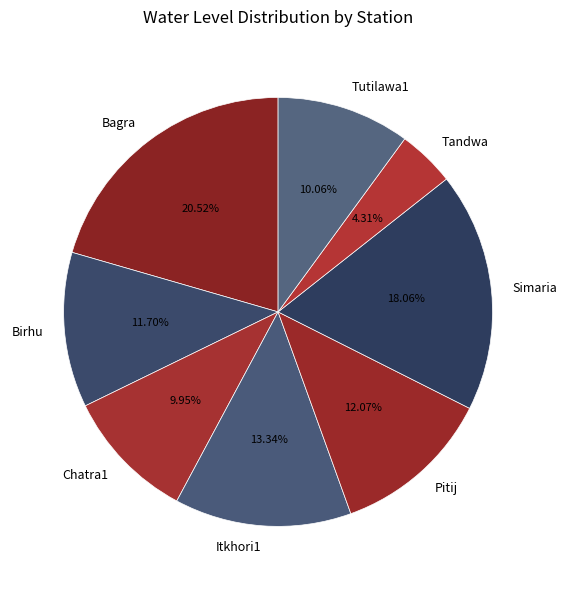

Which category has the biggest portion of the pie?

Bagra